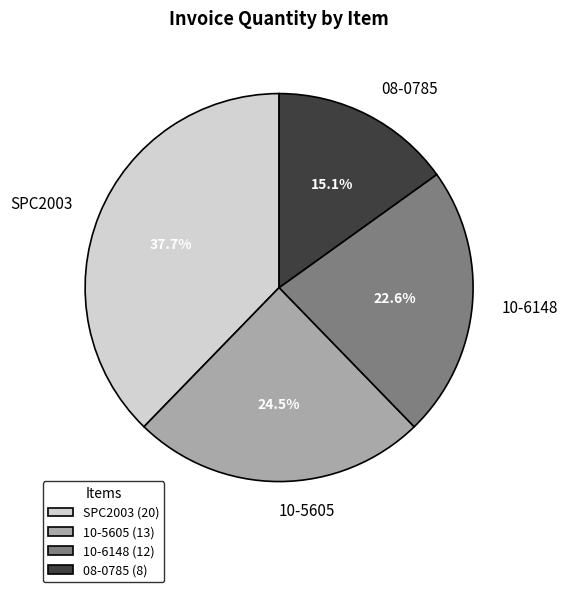

Is it true that SPC2003 is 25% of the pie?

False